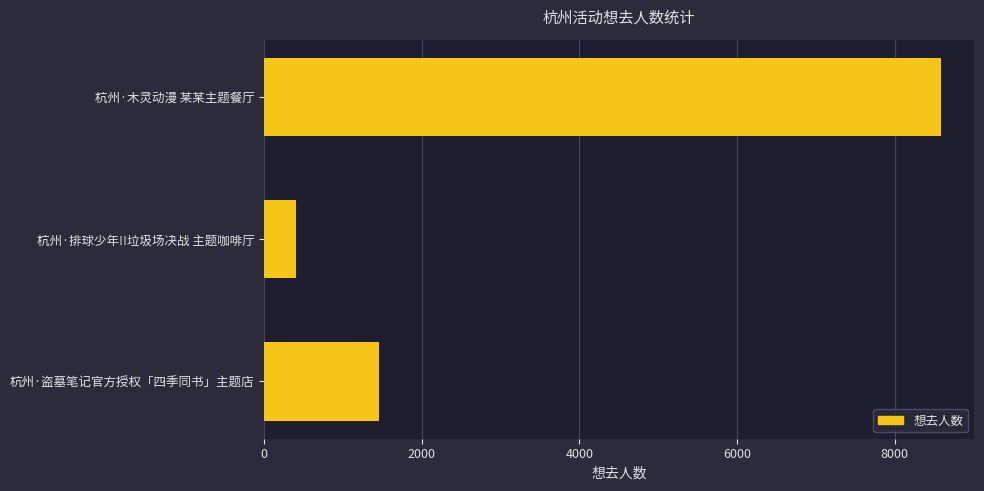

List the labels in order of value, smallest first.

杭州·排球少年!!垃圾场决战 主题咖啡厅, 杭州·盗墓笔记官方授权「四季同书」主题店, 杭州·木灵动漫 某某主题餐厅